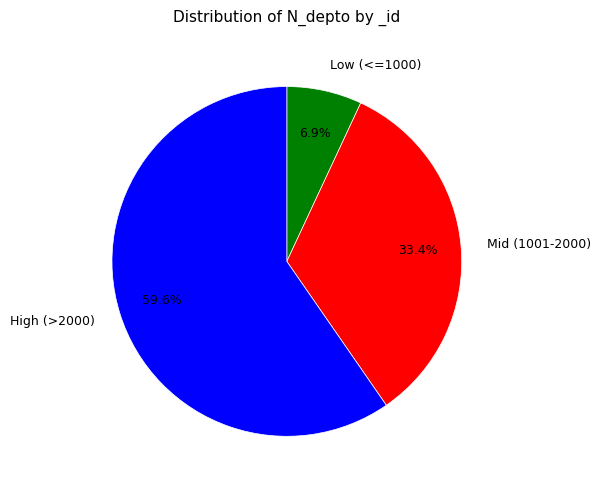

Does High (>2000) represent more than half of the total?

Yes